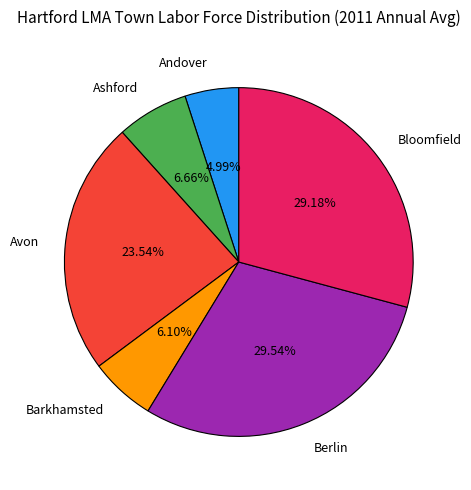

How many segments does this pie chart have?

6